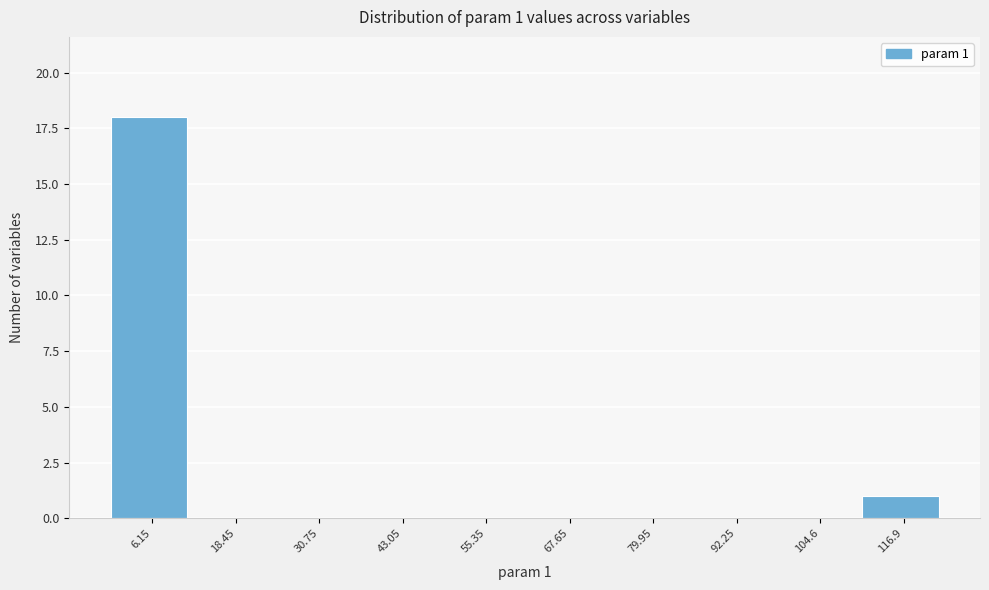

Over which range of the x-axis is the bar tallest?

0 to 12